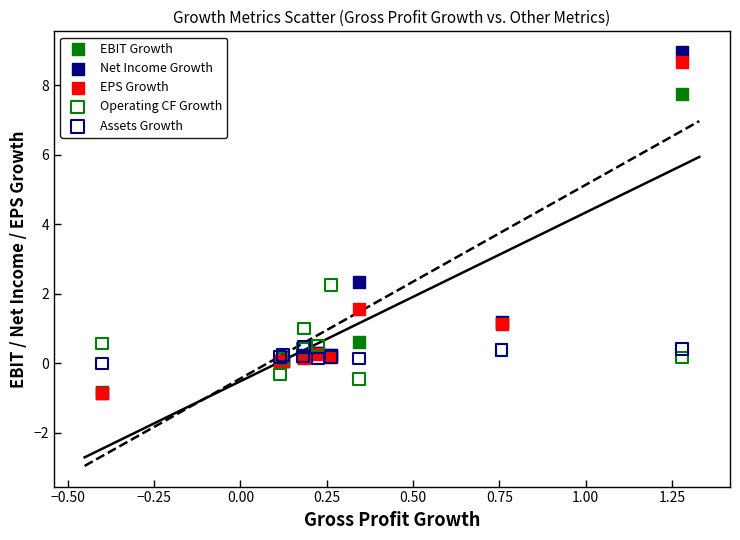

What are all the series names shown in the legend?

EBIT Growth, Net Income Growth, EPS Growth, Operating CF Growth, Assets Growth